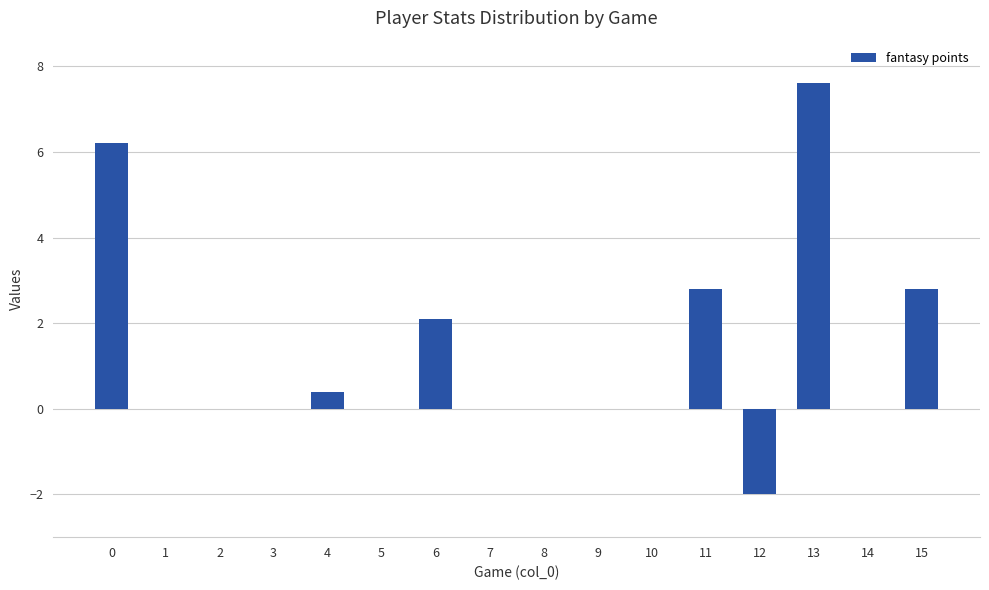

What is the maximum value shown in the chart?

7.6